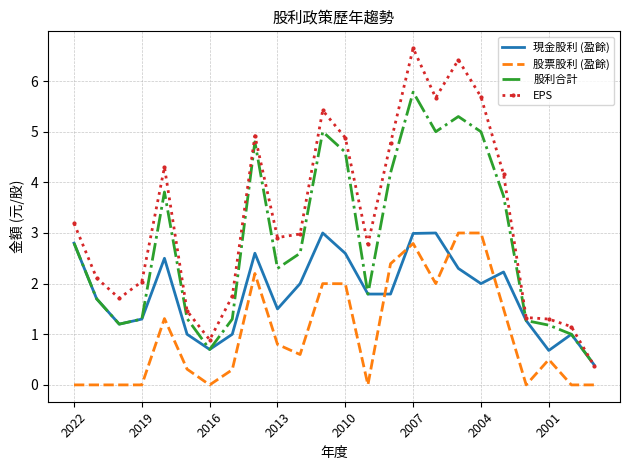

Rank the series by their average value, from lowest to highest.

股票股利 (盈餘), 現金股利 (盈餘), 股利合計, EPS